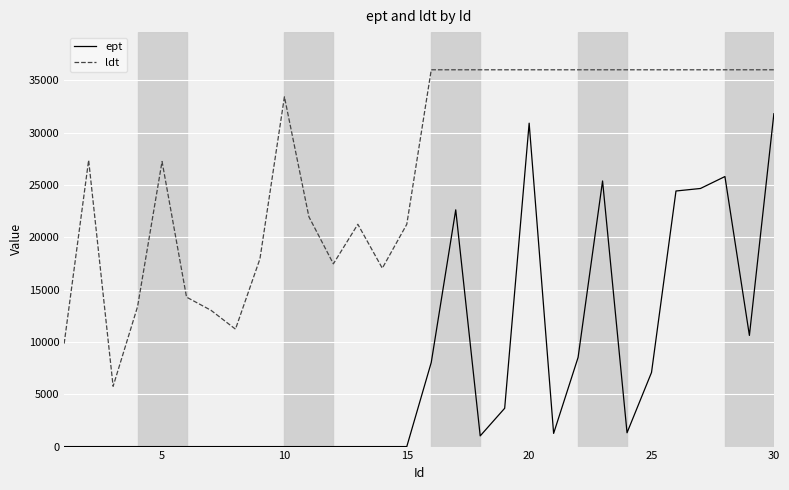

Which series has the largest total across all categories?

ldt